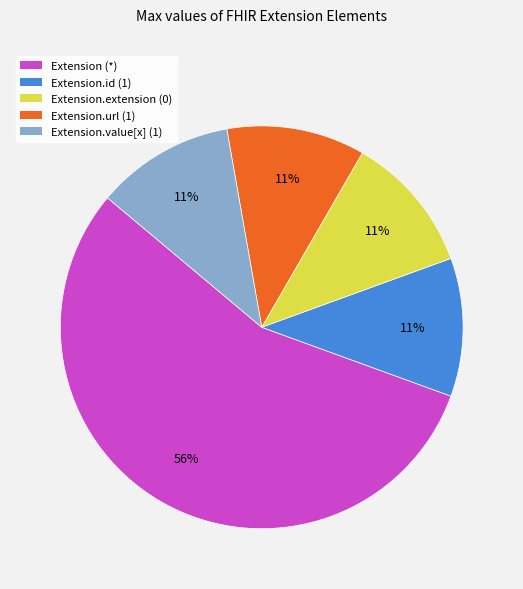

What is the largest slice in the pie chart?

Extension (*)